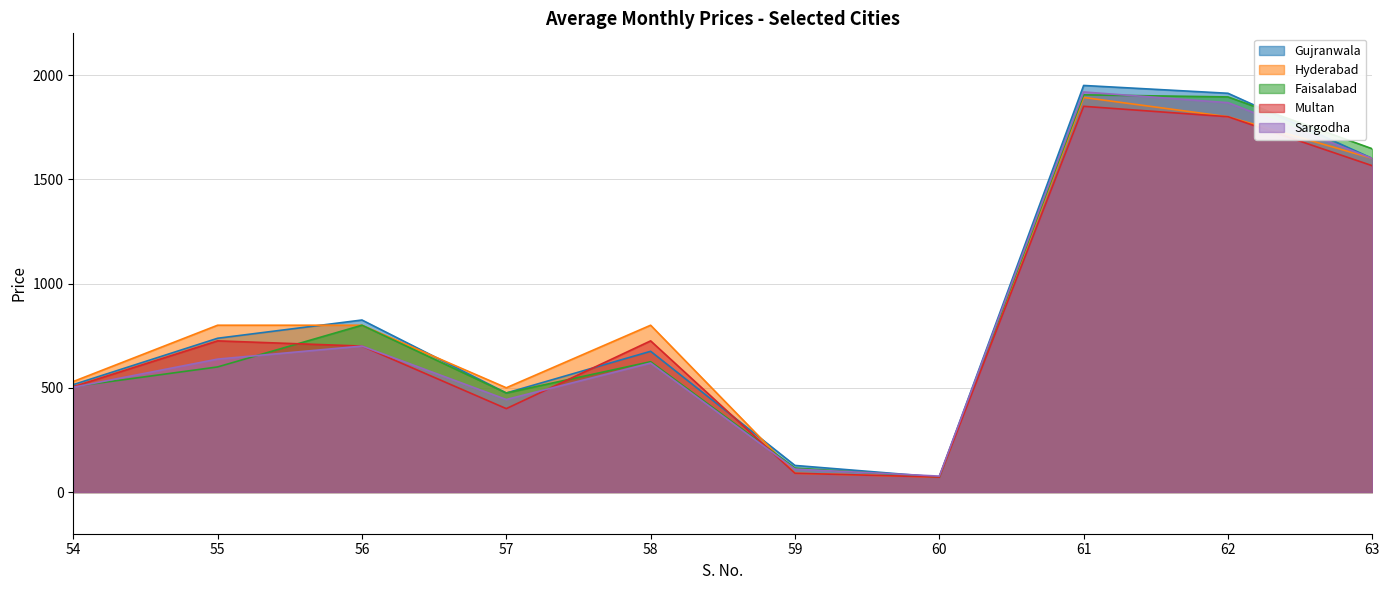

What is the difference between the second highest and second lowest values in the Sargodha series?

1757.5